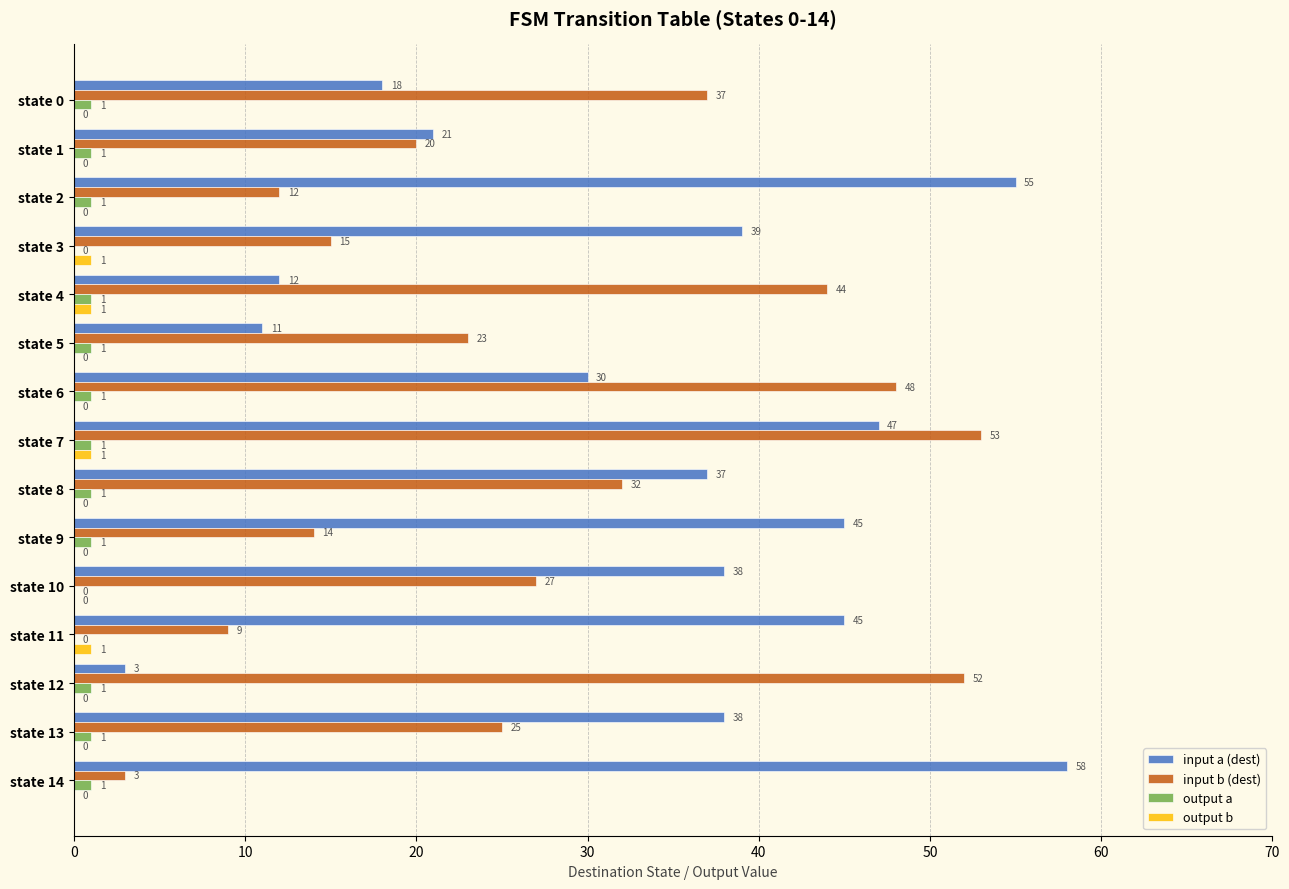

How many positive values does the output b series have?

4